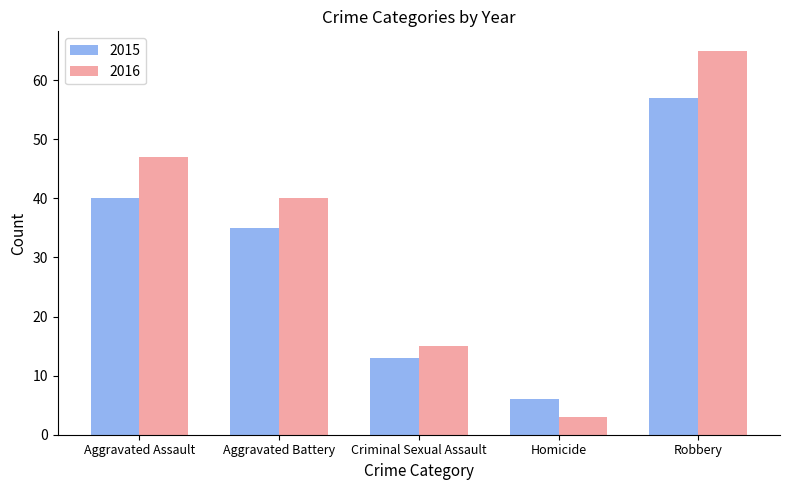

Where is 2015 nearest to the value 31?

Aggravated Battery